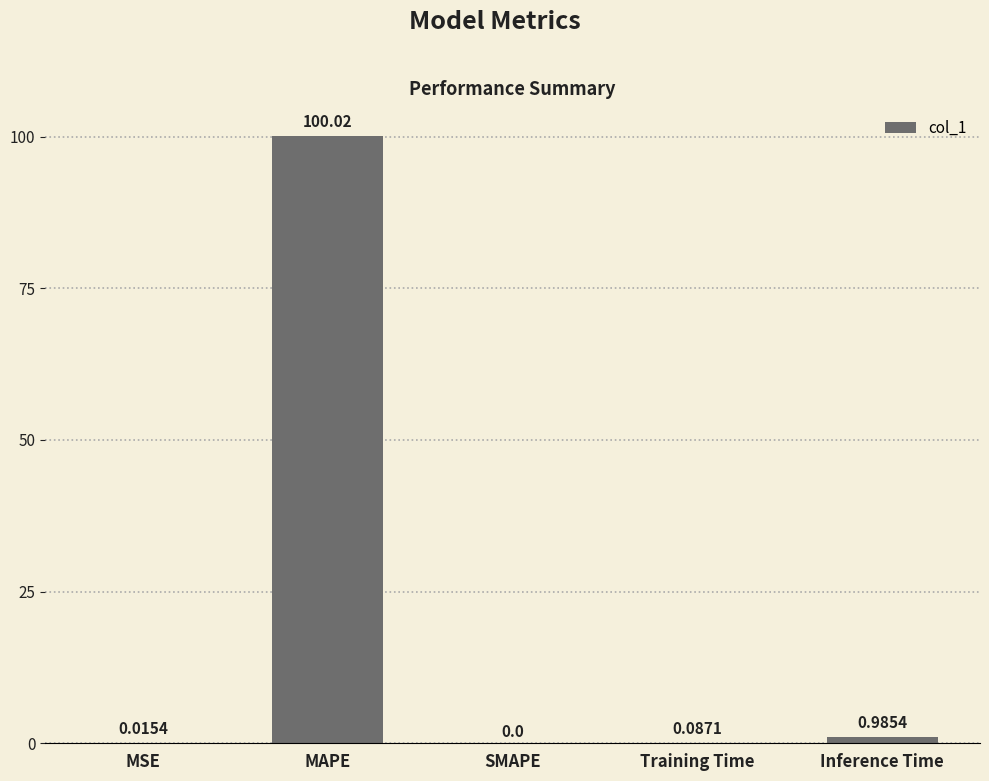

How many values are above zero?

4